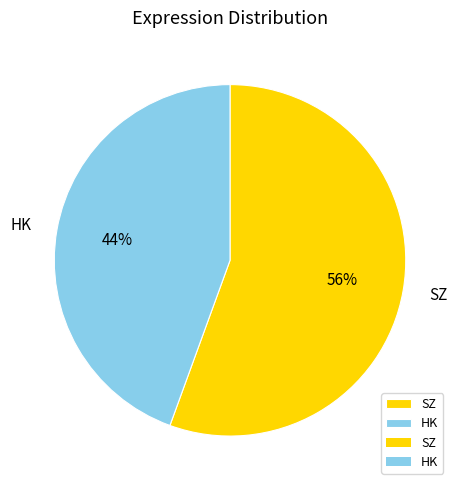

Which slice is the smallest?

HK